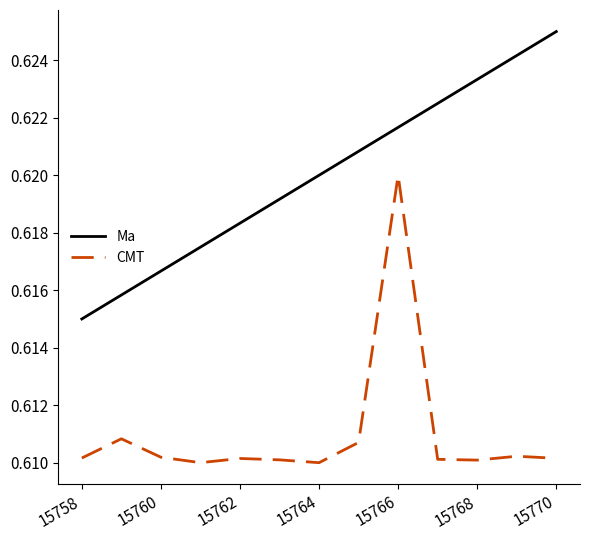

Rank the series by their maximum value, from highest to lowest.

Ma, CMT